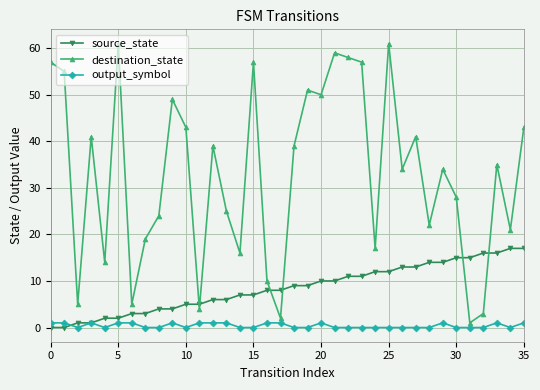

Reading left to right, extract all data points from this chart.

source_state: 0	0	1	1	2	2	3	3	4	4	5	5	6	6	7	7	8	8	9	9	10	10	11	11	12	12	13	13	14	14	15	15	16	16	17	17
destination_state: 57	55	5	41	14	61	5	19	24	49	43	4	39	25	16	57	10	2	39	51	50	59	58	57	17	61	34	41	22	34	28	1	3	35	21	43
output_symbol: 1	1	0	1	0	1	1	0	0	1	0	1	1	1	0	0	1	1	0	0	1	0	0	0	0	0	0	0	0	1	0	0	0	1	0	1